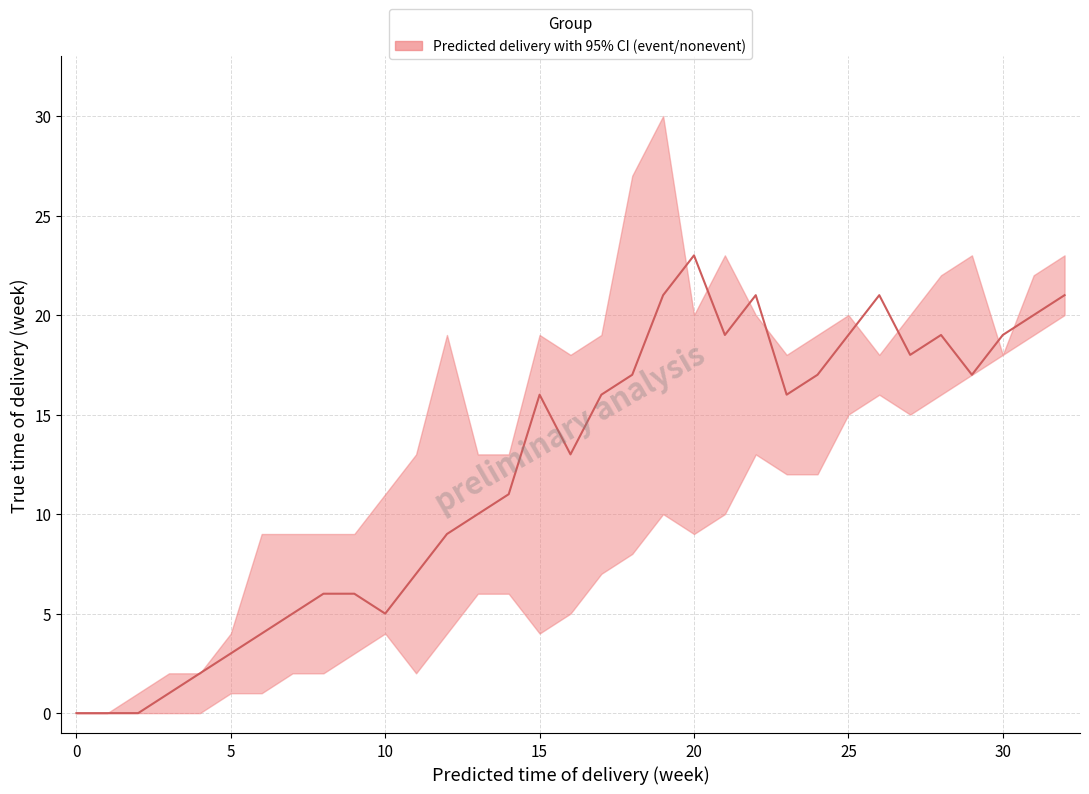

Reading right to left, extract all data points from this chart.

21	20	19	17	19	18	21	19	17	16	21	19	23	21	17	16	13	16	11	10	9	7	5	6	6	5	4	3	2	1	0	0	0